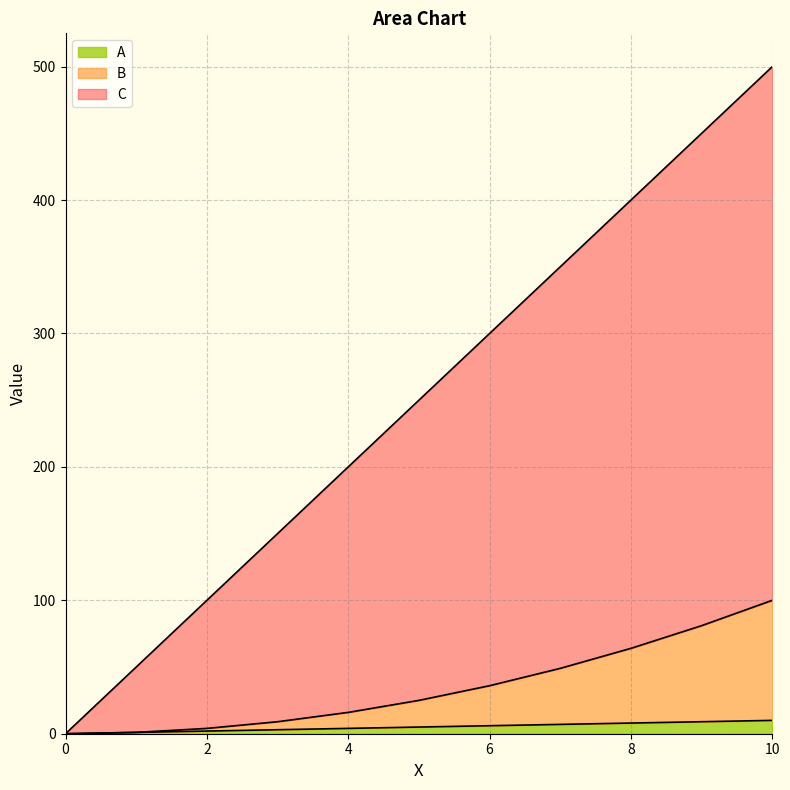

What is the difference between the A values at 2 and 6?

4